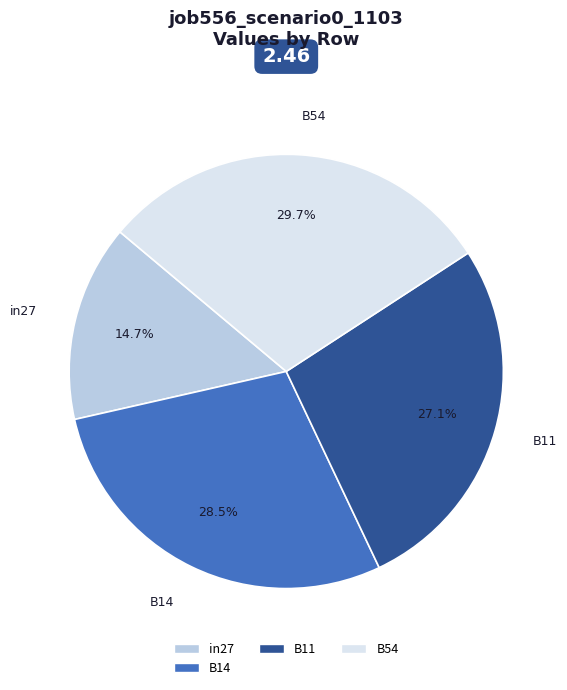

Does in27 account for over 50% of the chart?

No